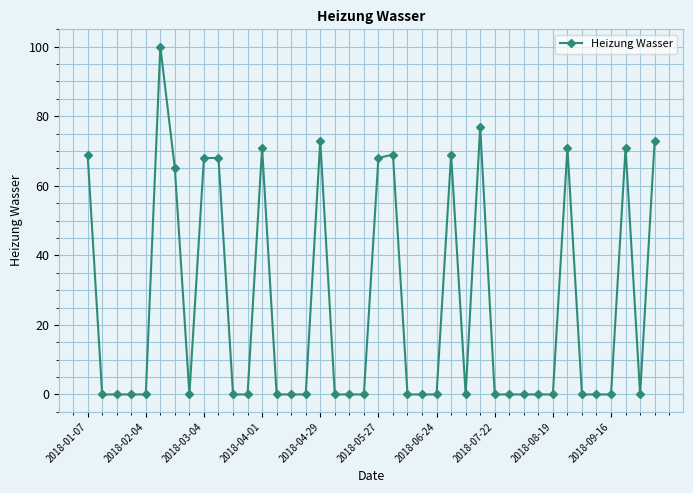

What is the difference between the second highest and minimum values?

77